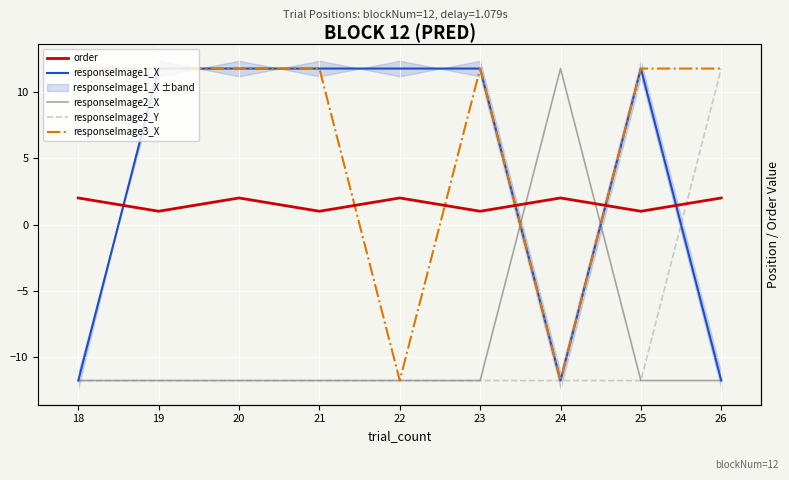

How many lines are shown in the chart?

5